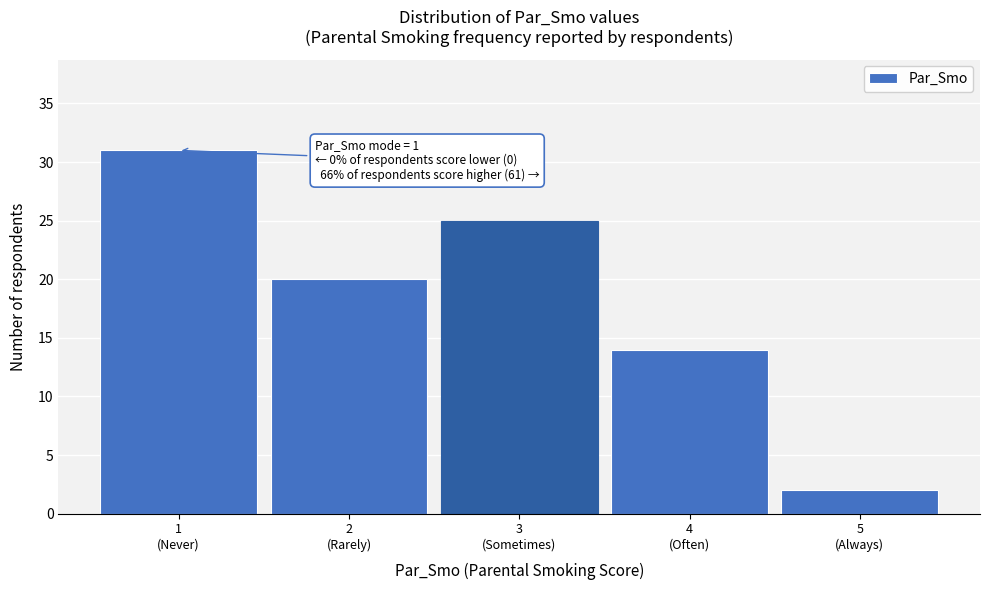

Reading left to right, list all the values displayed in this chart.

31	20	25	14	2